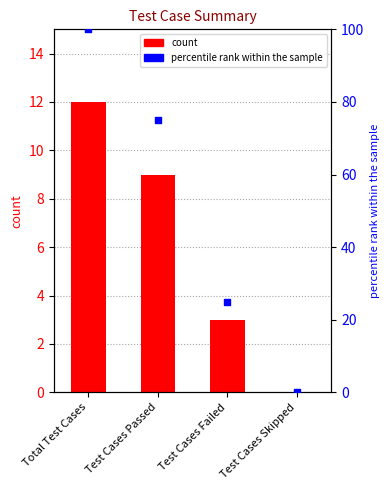

Which series has the largest total across all categories?

percentile rank within the sample